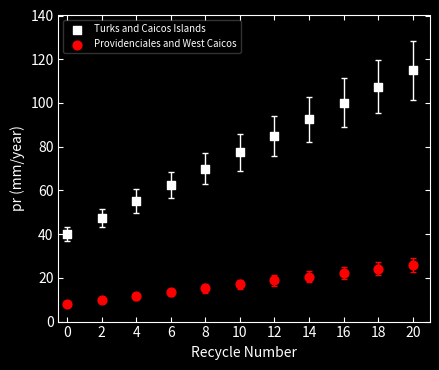

Which series has the largest Y range (max minus min)?

Turks and Caicos Islands